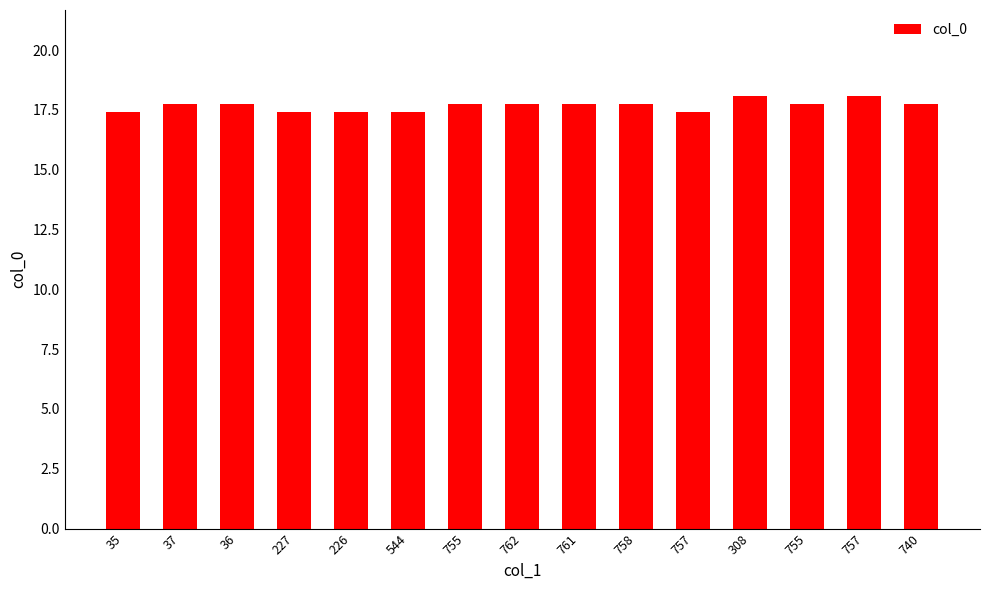

True or false: the data shows 30.7 at 226.

False